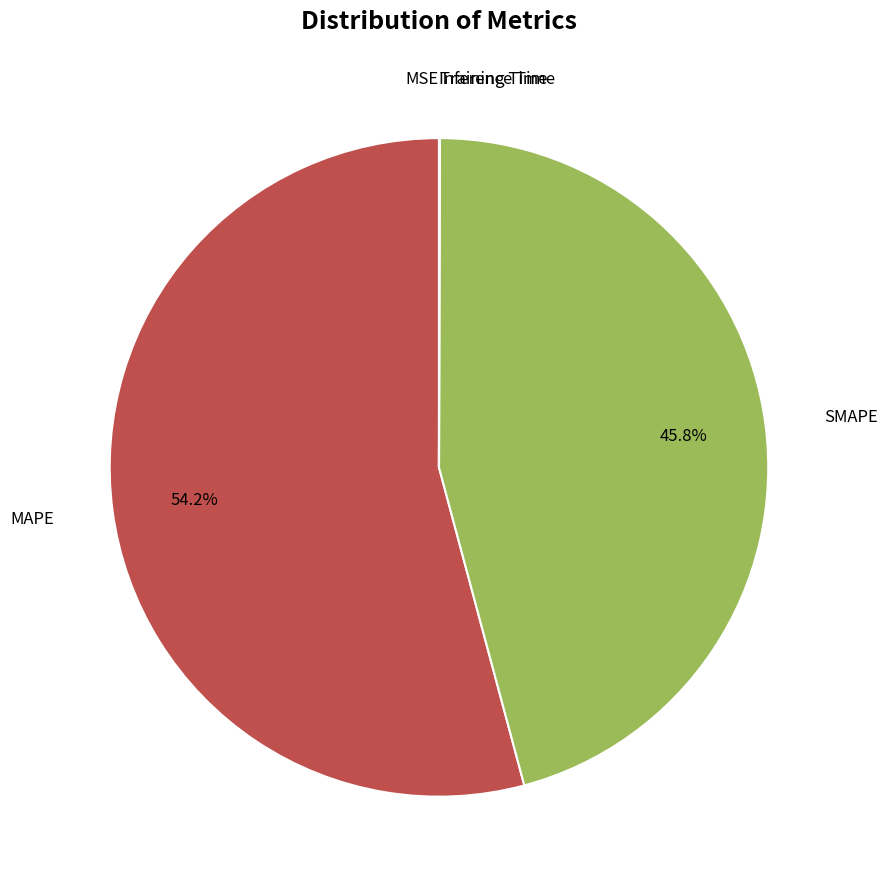

Is there a majority slice in this chart?

Yes